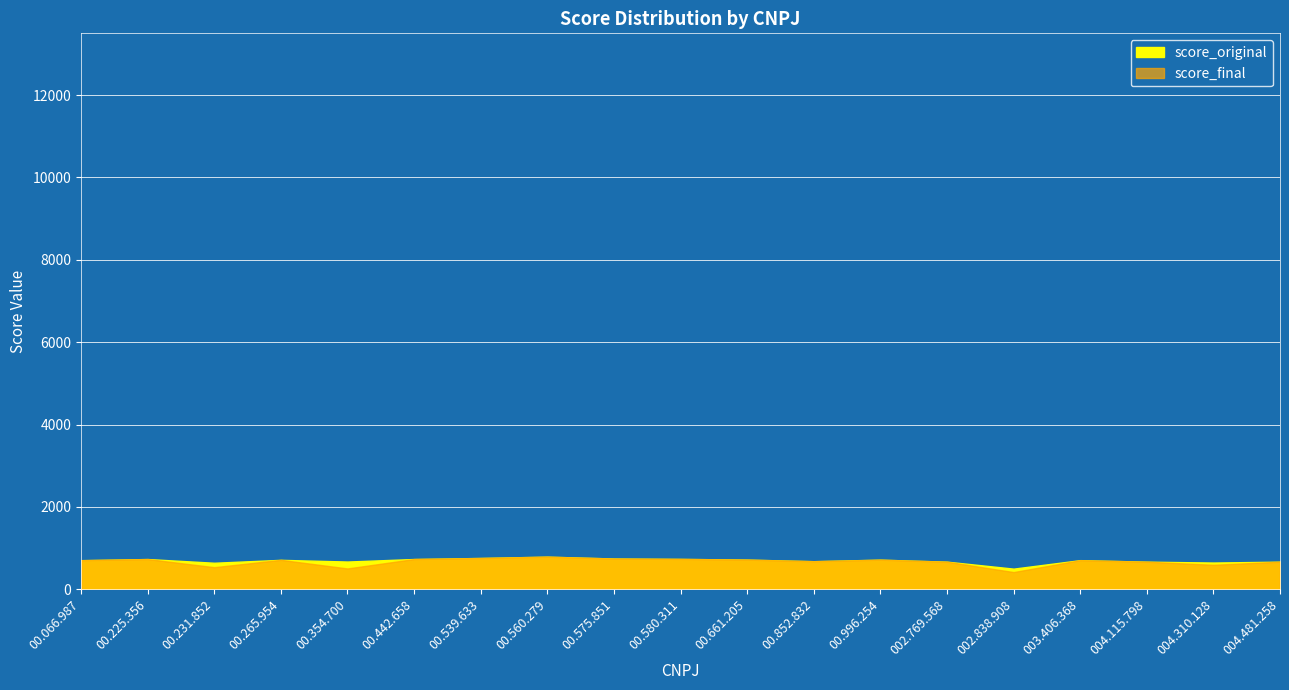

What is the label of the 7th point from the right?

00.996.254